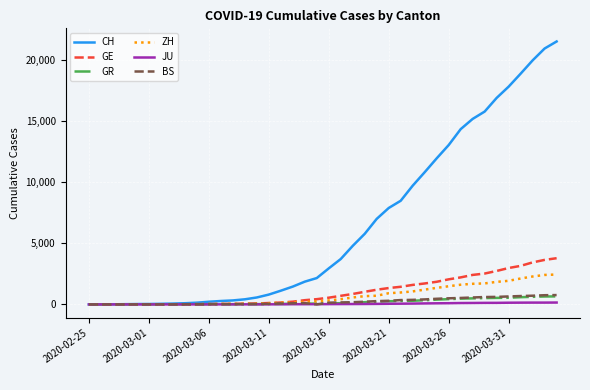

Which series has the largest total across all categories?

CH